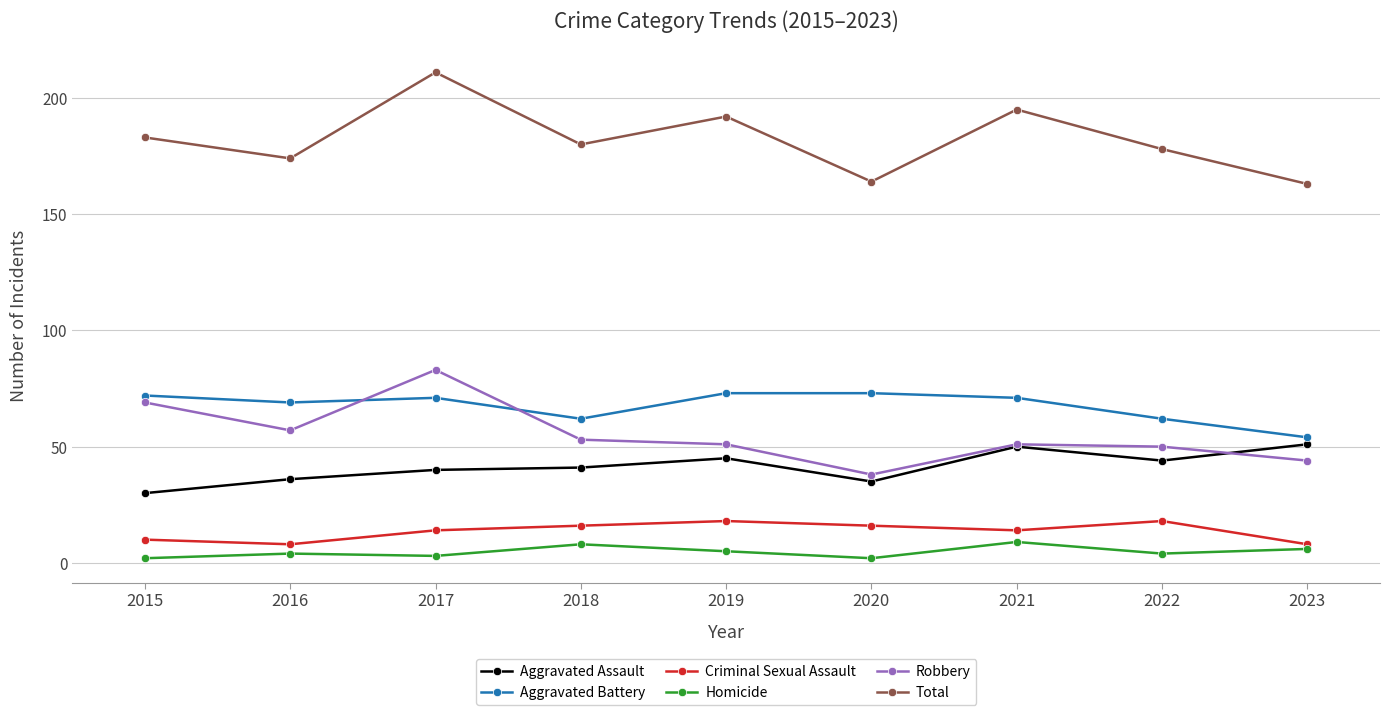

After their last crossing, which series has the higher values: Aggravated Battery or Robbery?

Aggravated Battery